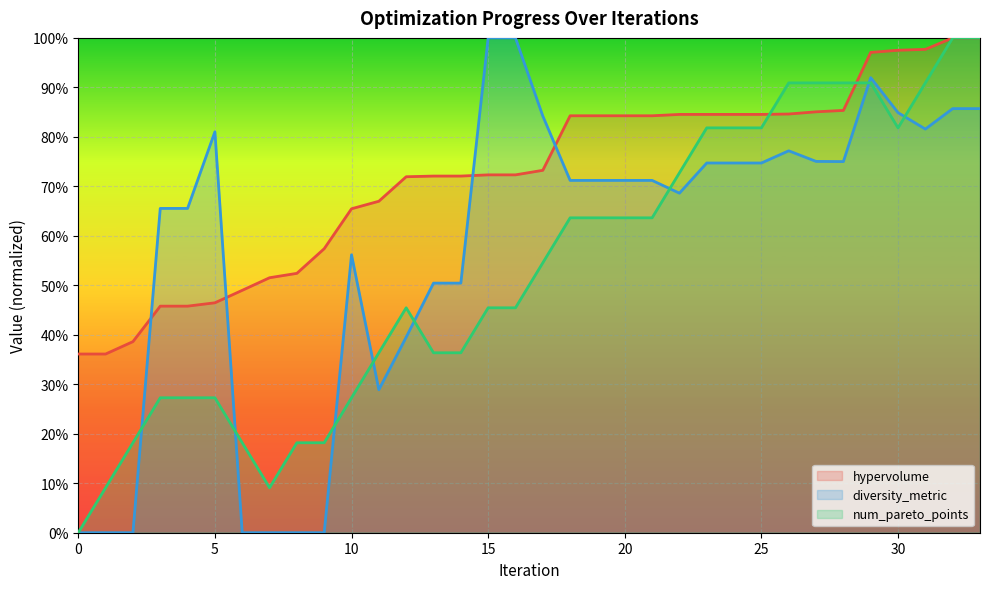

Where is the first local minimum for diversity_metric?

11